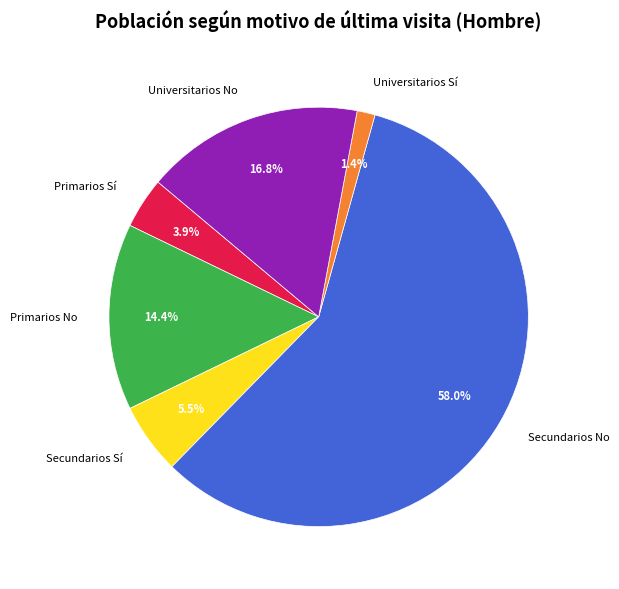

Is the sum of Primarios No and Secundarios No greater than half?

Yes